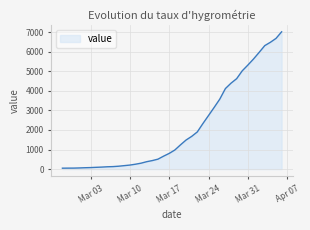

What is the difference between the maximum and minimum values?

6964